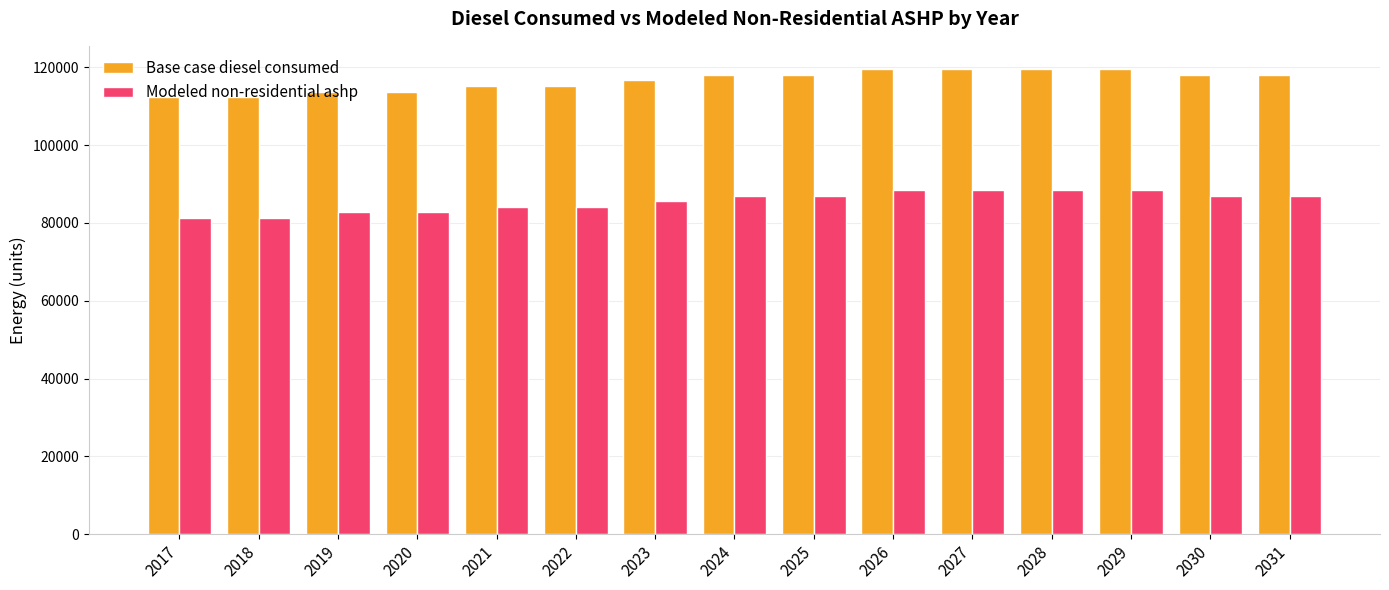

True or false: Base case diesel consumed has a value of 35510.0 at 2022.

False